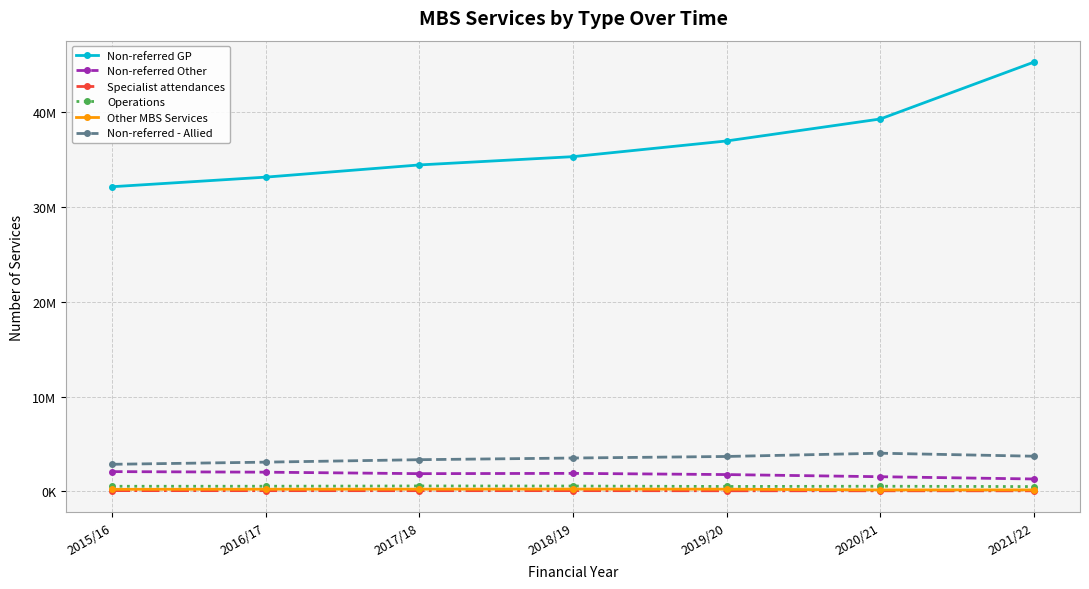

True or false: Specialist attendances and Non-referred - Allied cross at least once.

False